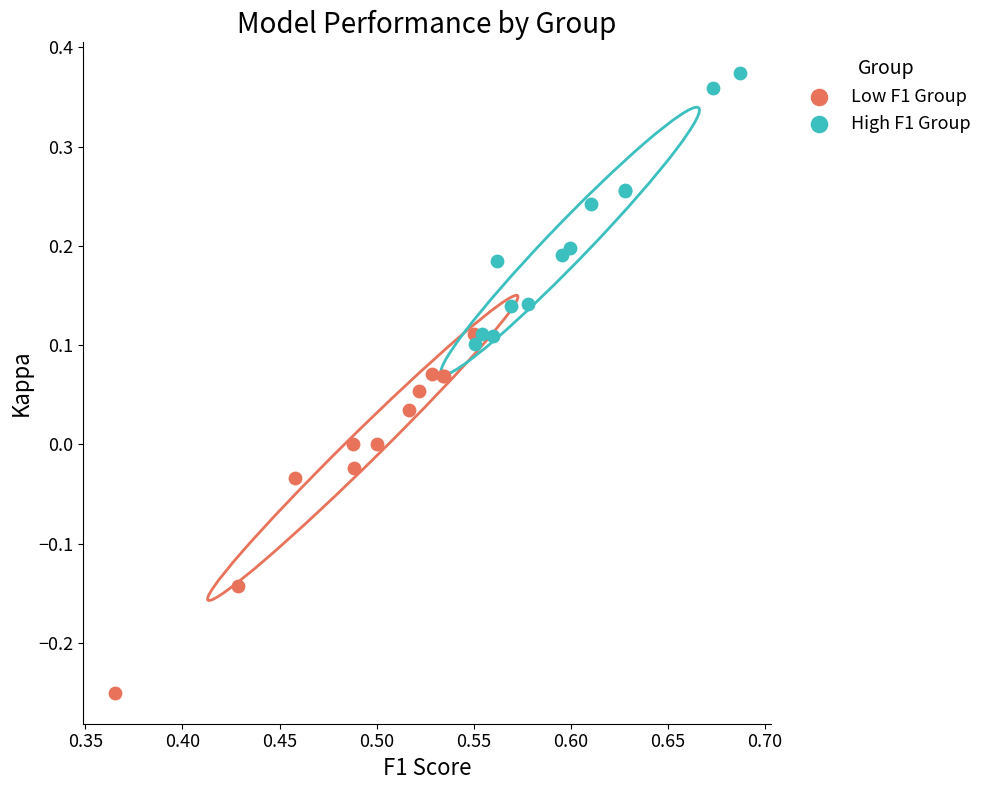

Which series contains the highest Y value?

High F1 Group